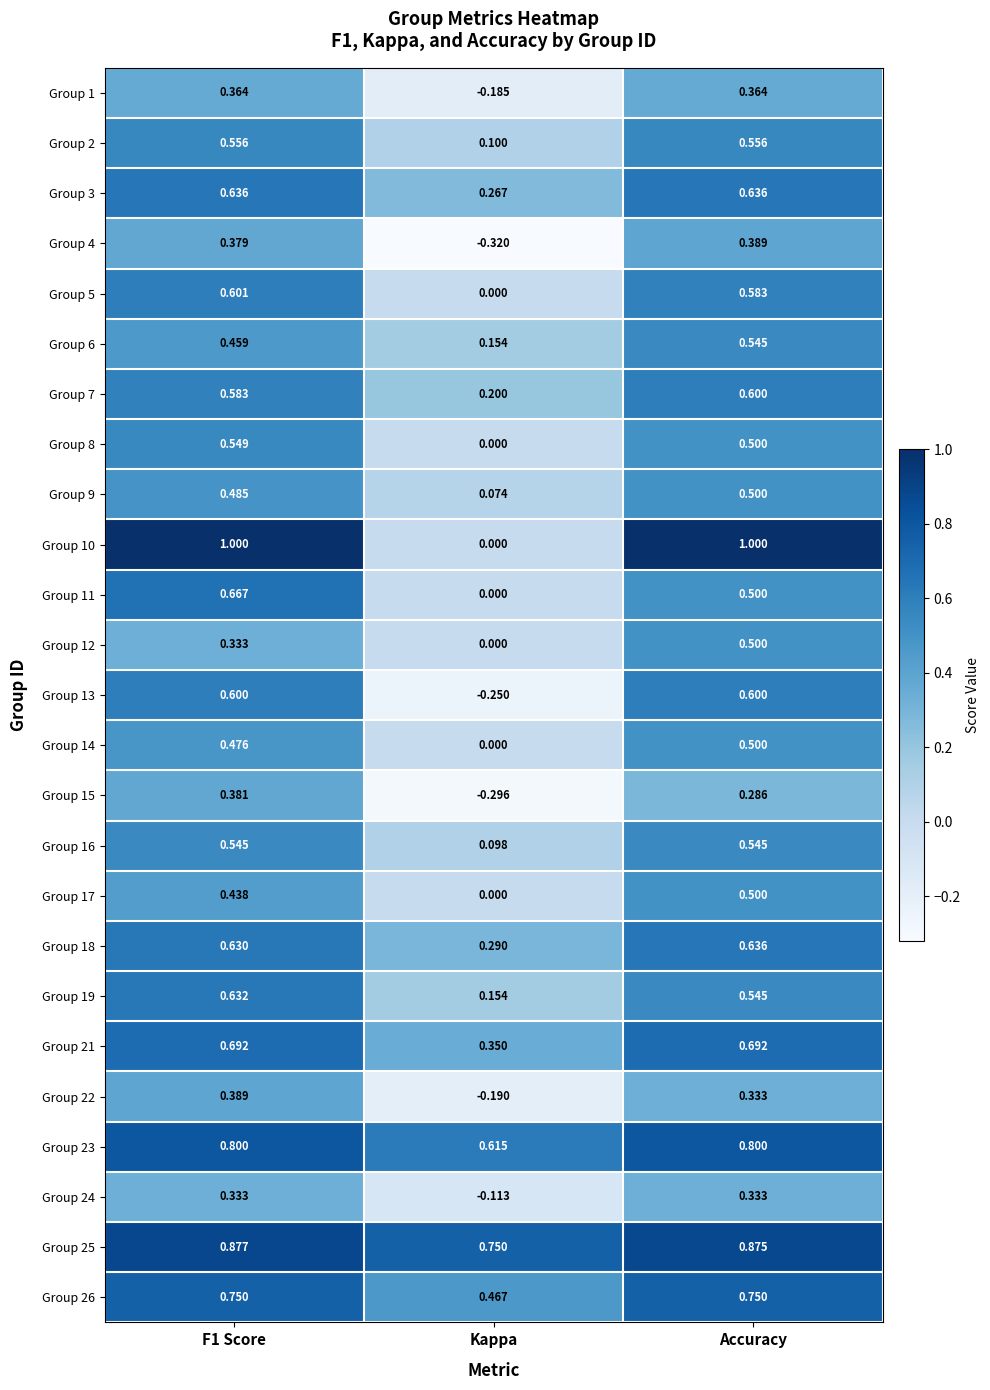

At which label is Group 2 closest to 0?

Kappa